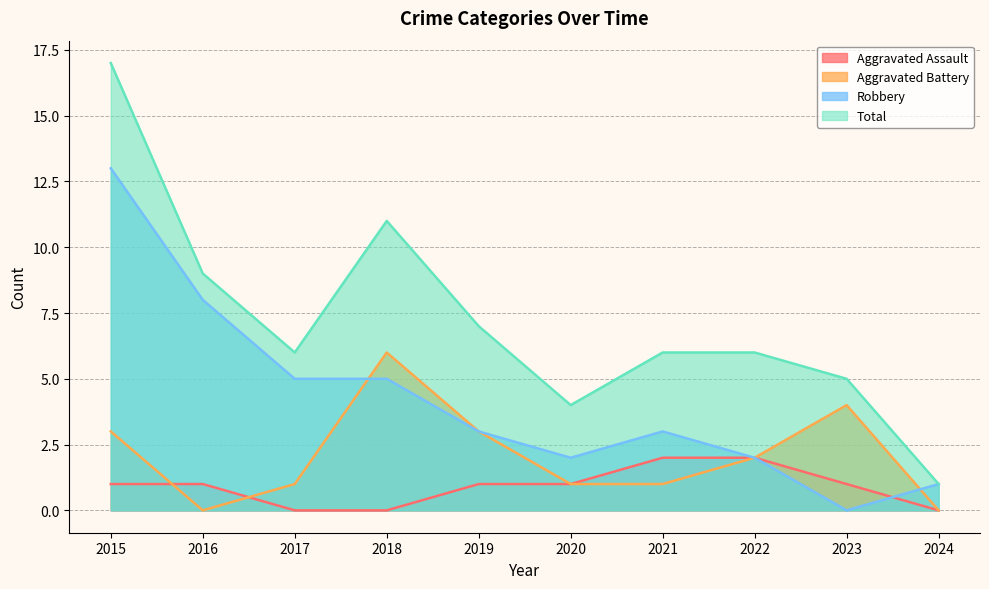

Reading right to left, transcribe all the data shown in this chart.

Aggravated Assault: 0	1	2	2	1	1	0	0	1	1
Aggravated Battery: 0	4	2	1	1	3	6	1	0	3
Robbery: 1	0	2	3	2	3	5	5	8	13
Total: 1	5	6	6	4	7	11	6	9	17